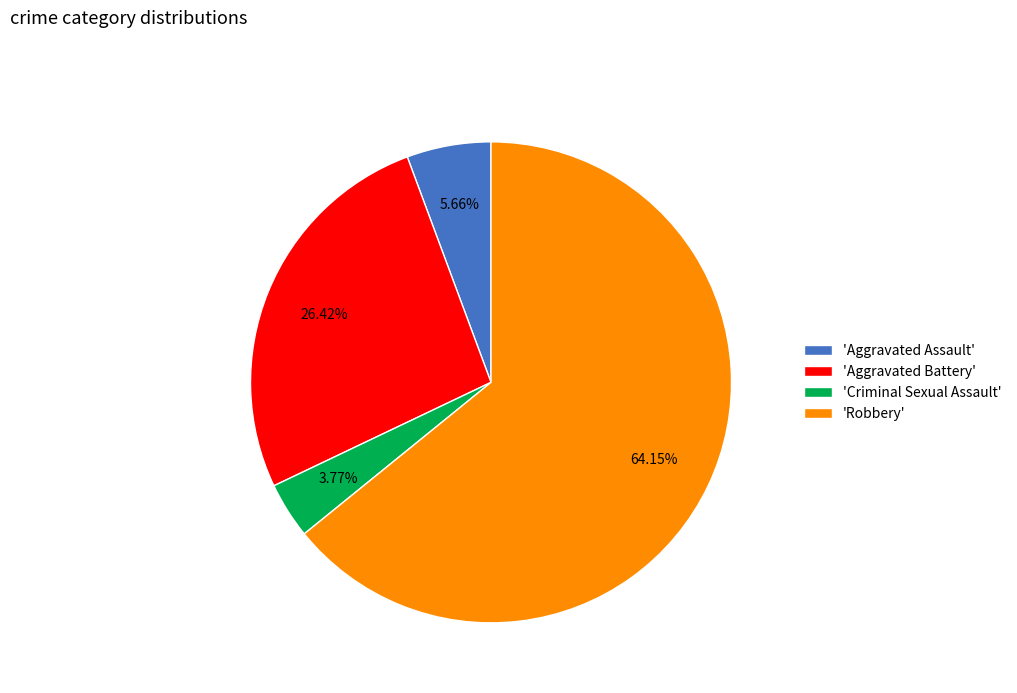

Which slice represents more than half of the pie?

'Robbery'